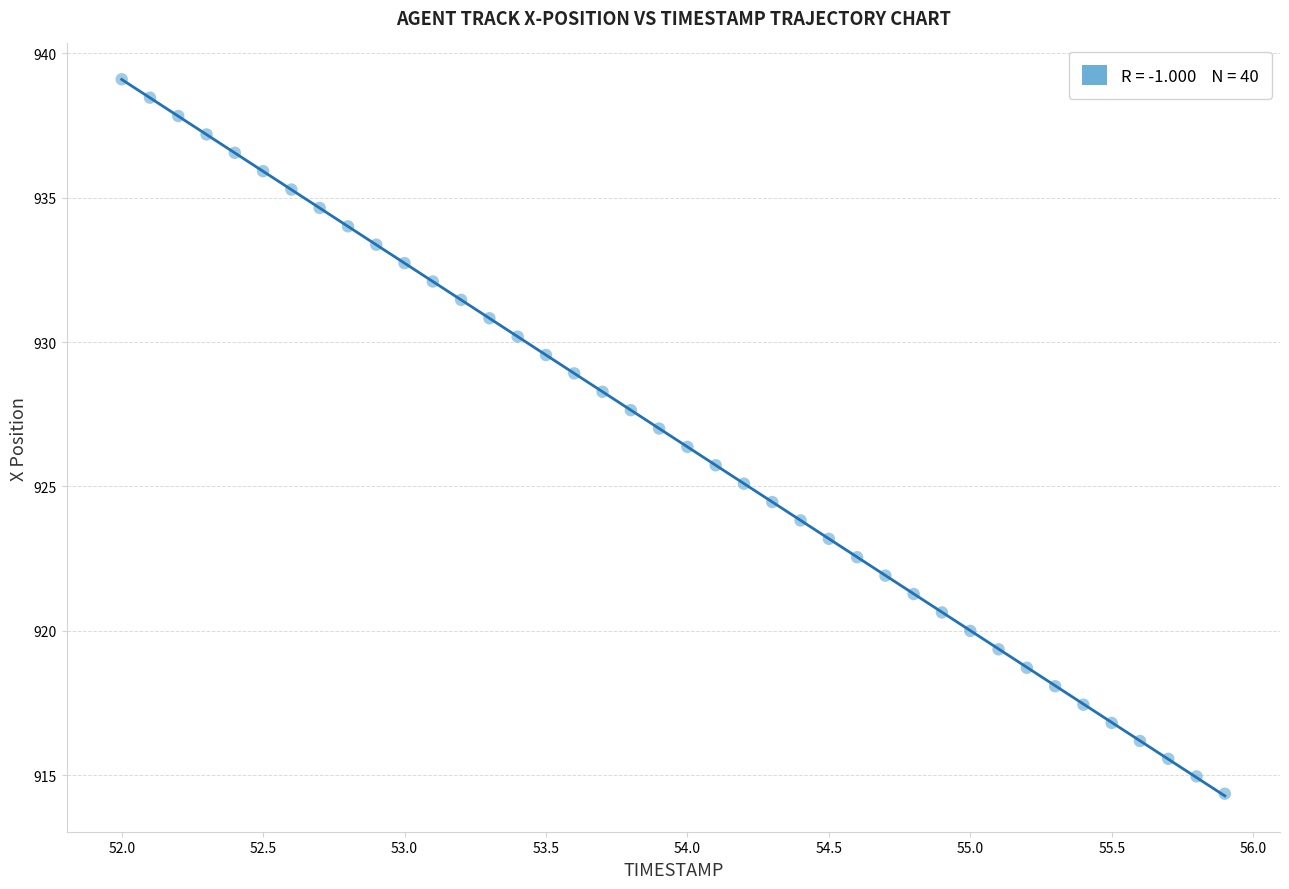

What is the range of X values (max minus min)?

3.9